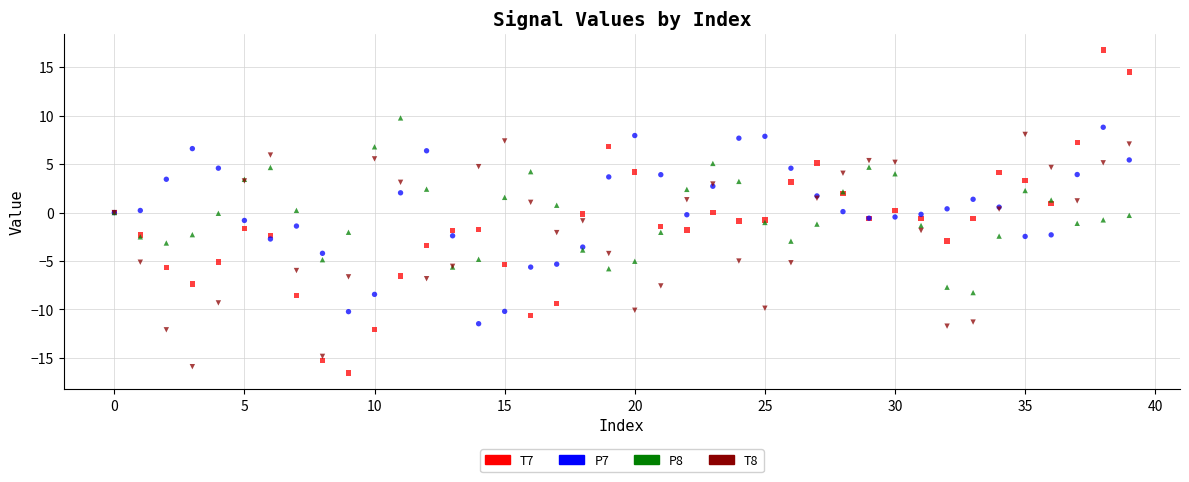

Which series contains the lowest Y value?

T7